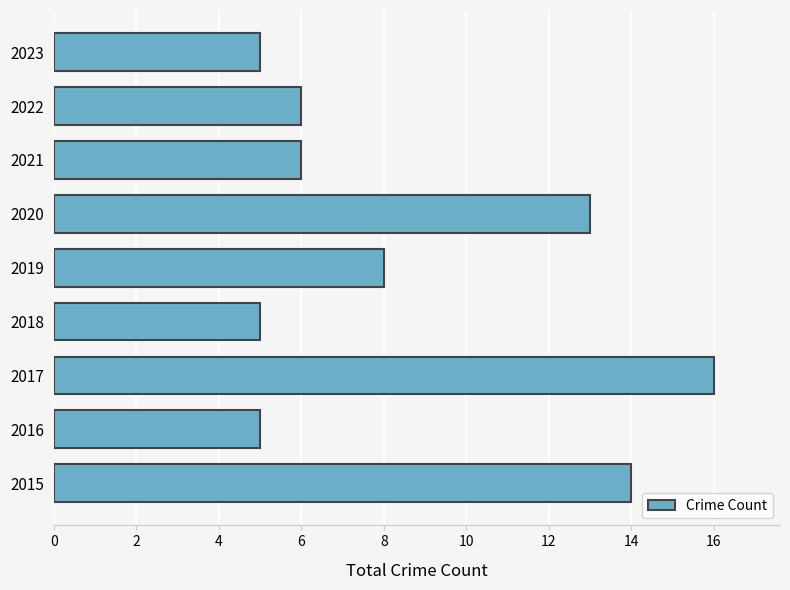

Reading bottom to top, transcribe all the data shown in this chart.

14	5	16	5	8	13	6	6	5